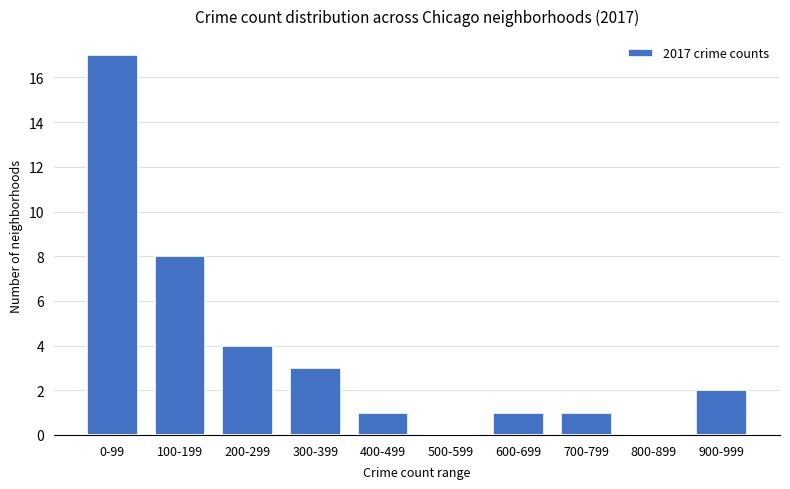

Reading left to right, extract all data points from this chart.

0-99=17	100-199=8	200-299=4	300-399=3	400-499=1	500-599=0	600-699=1	700-799=1	800-899=0	900-999=2